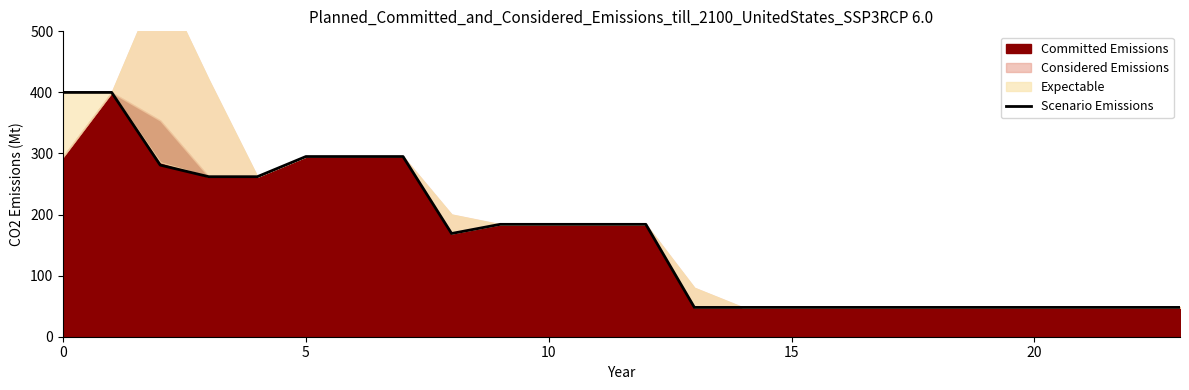

What is the smallest value displayed?

48.0